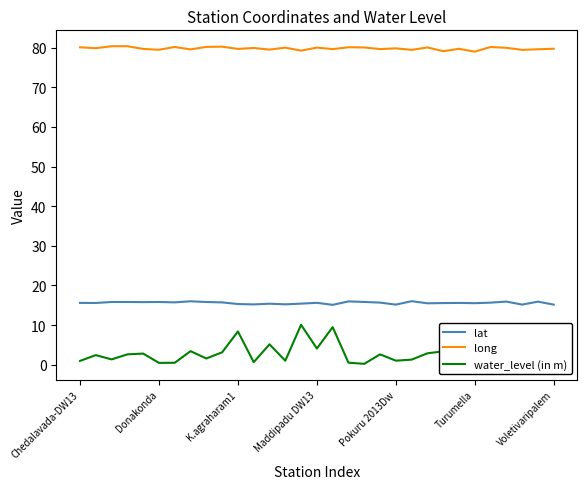

Which series has the widest spread of values?

water_level (in m)